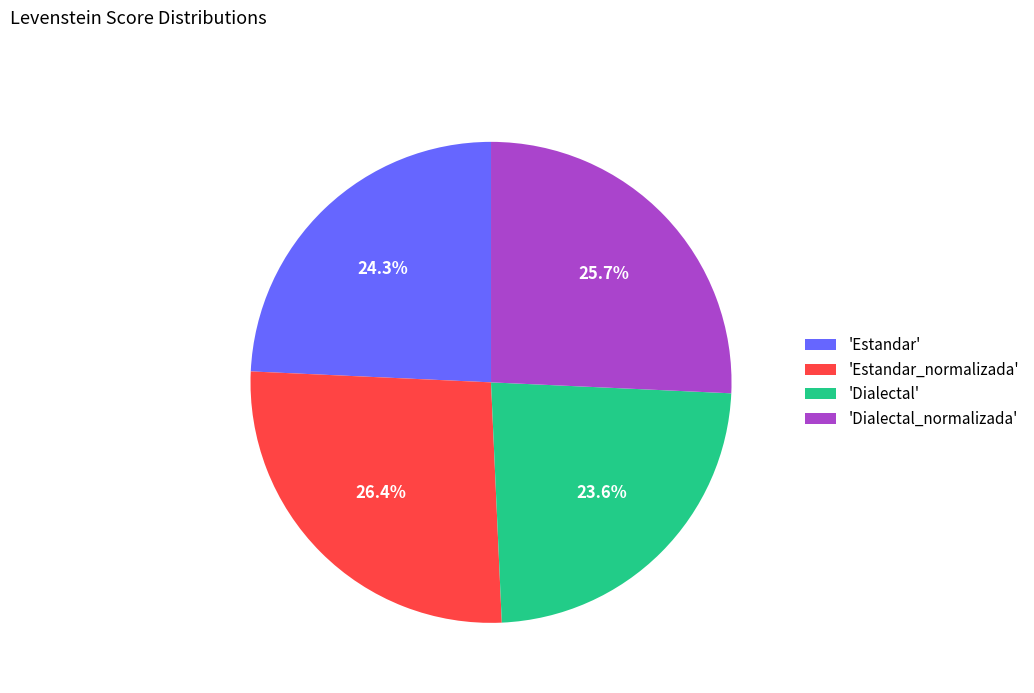

Count the number of slices in the pie.

4